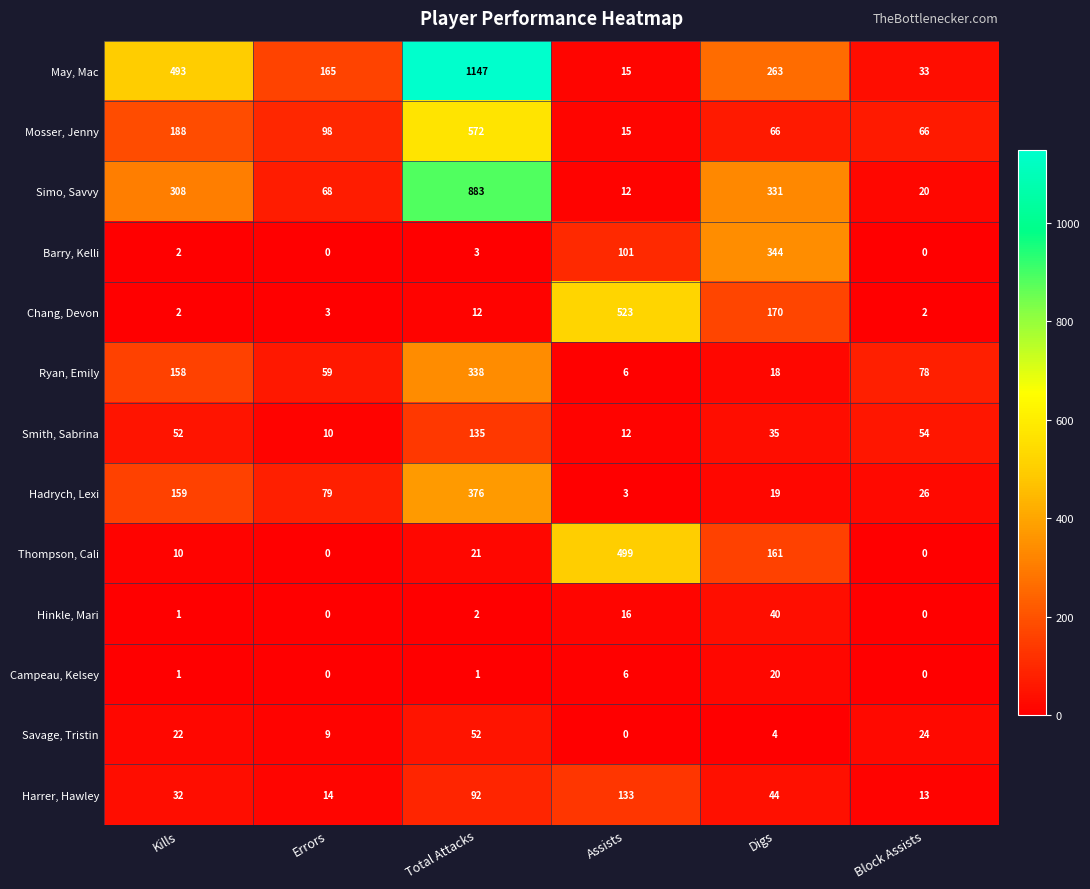

What is the sum of all Harrer, Hawley values?

328